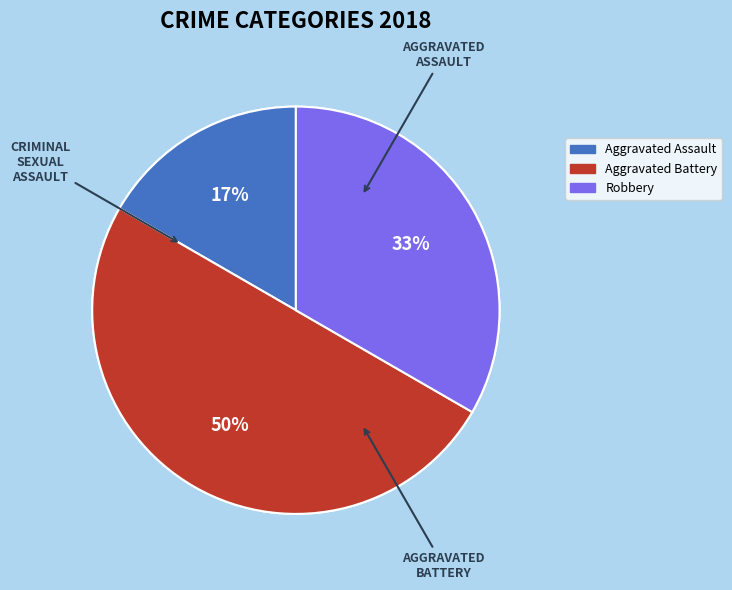

Which has a higher value, Aggravated Battery or Criminal Sexual Assault?

Aggravated Battery